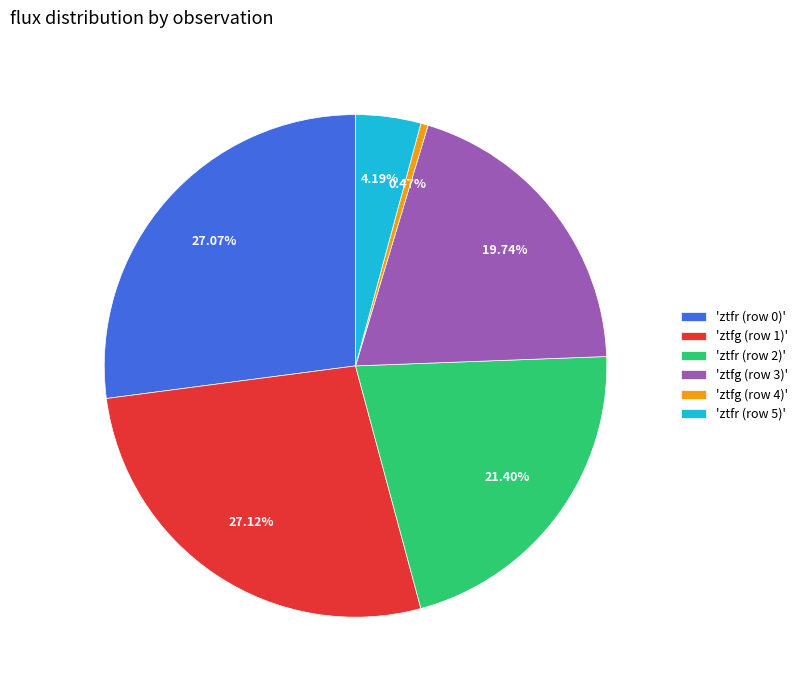

How many segments does this pie chart have?

6